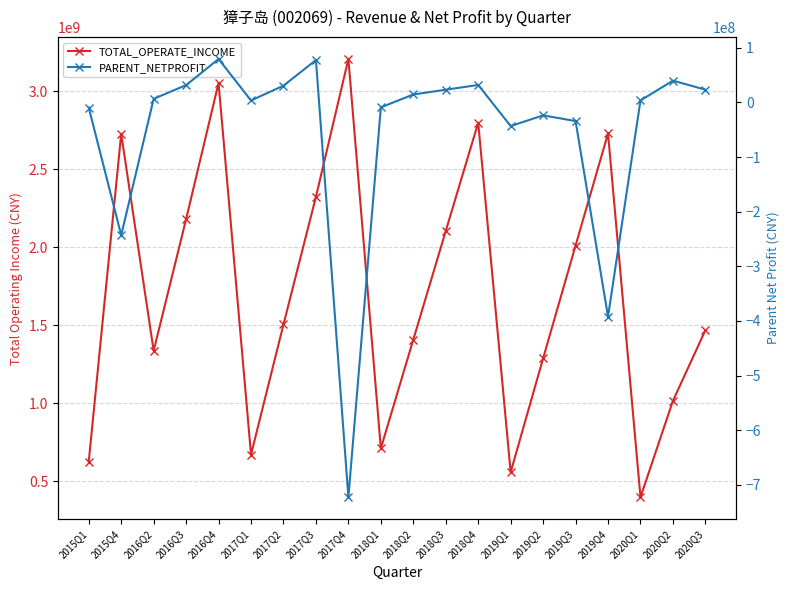

At which category is the sum across all series the highest?

2016Q4